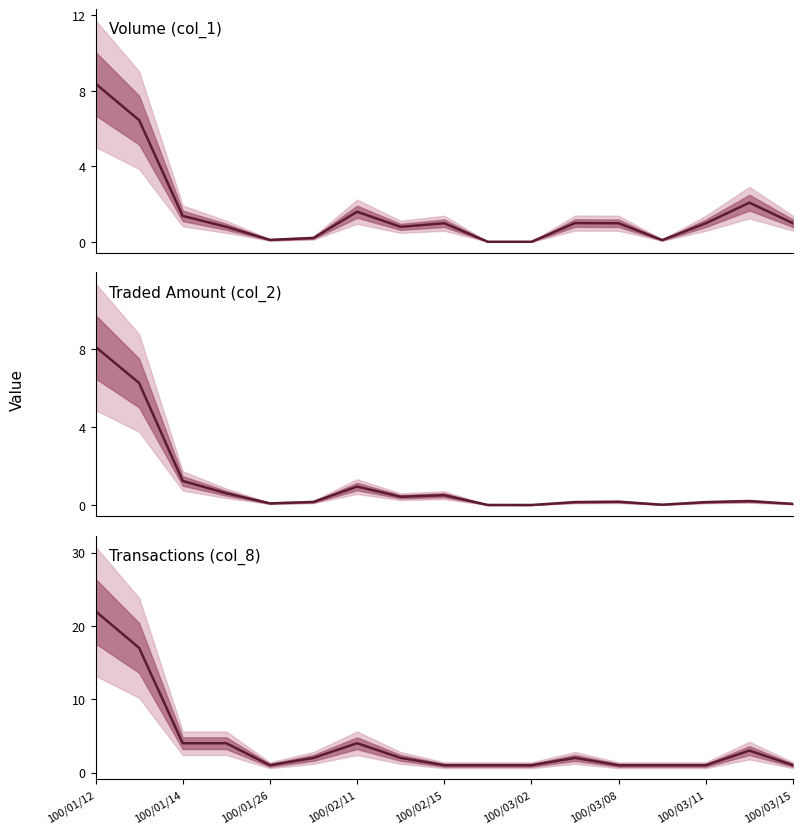

True or false: Volume (col_1) has a value of 1.0 at 11.

True